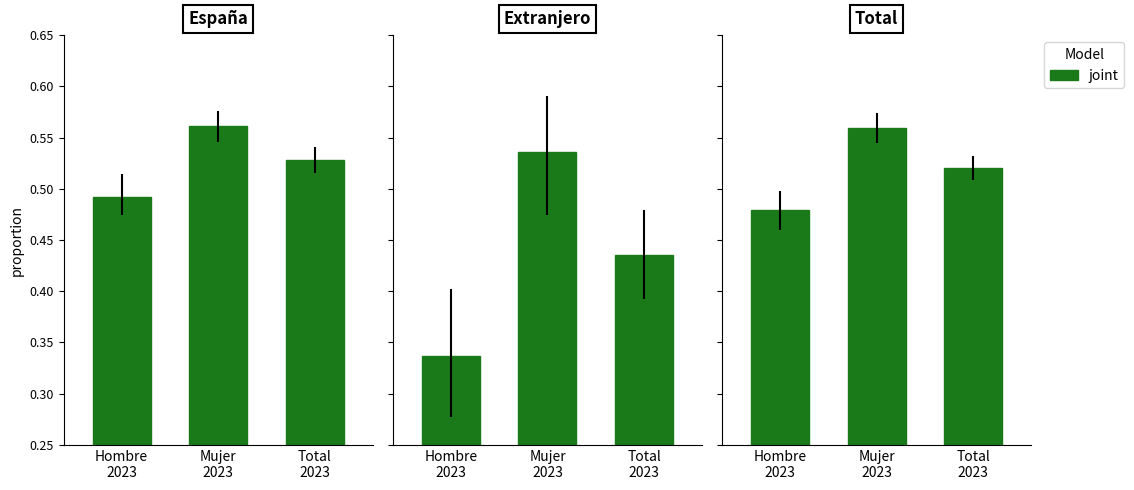

The value at Hombre
2023 is 0.5. True or false?

True